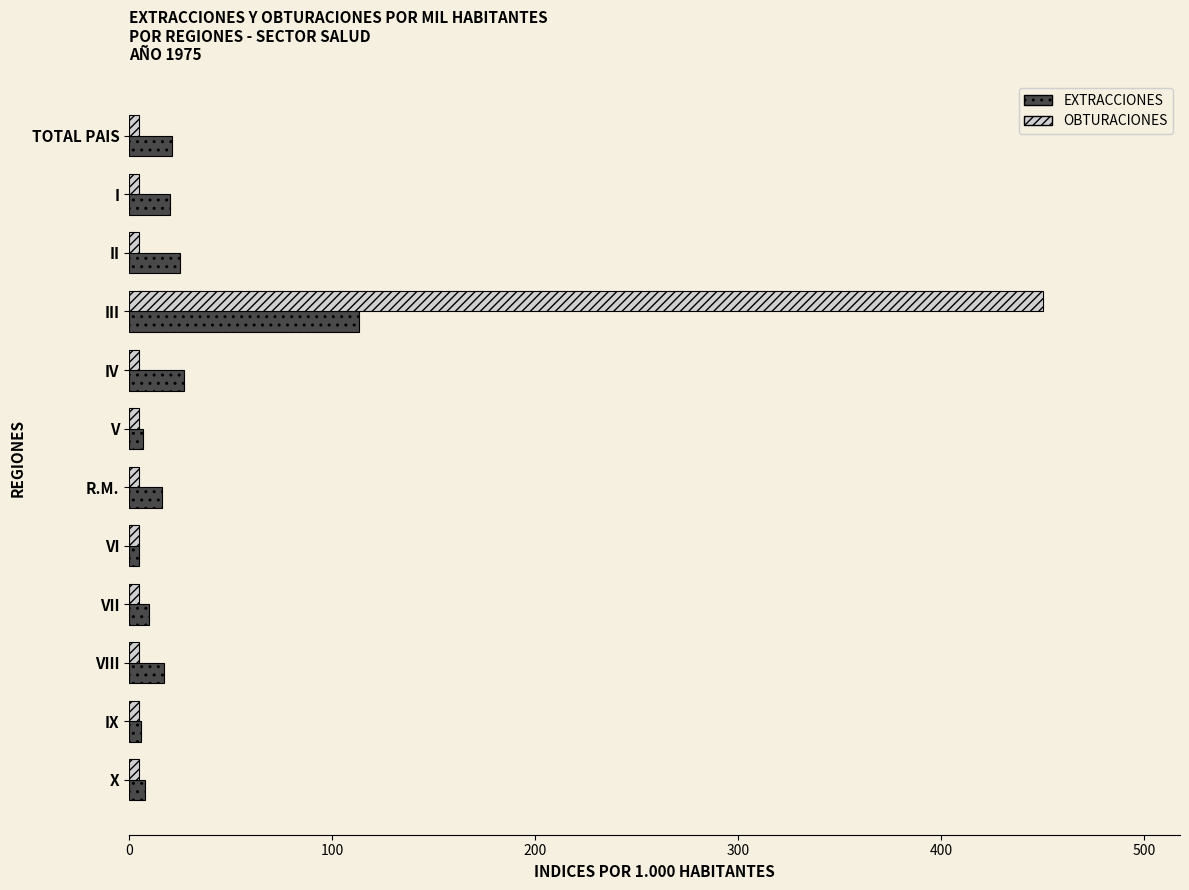

How many values in the OBTURACIONES series exceed 5?

1